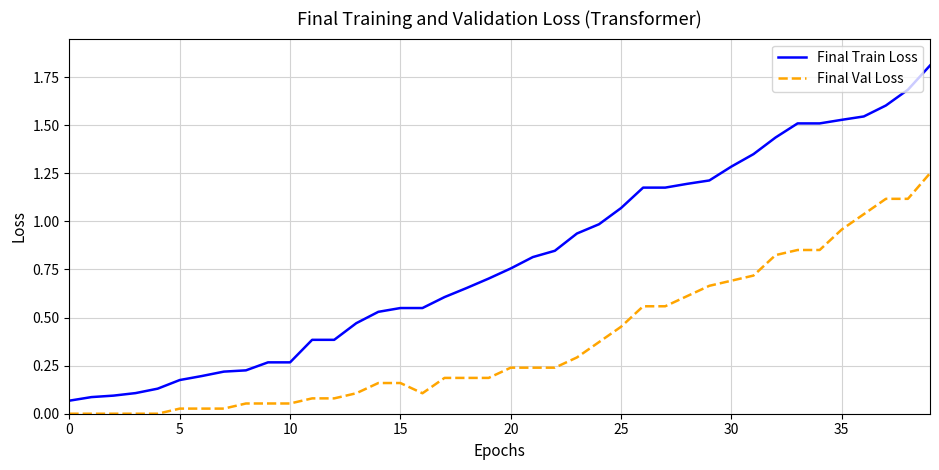

What is the greatest value displayed?

1.8